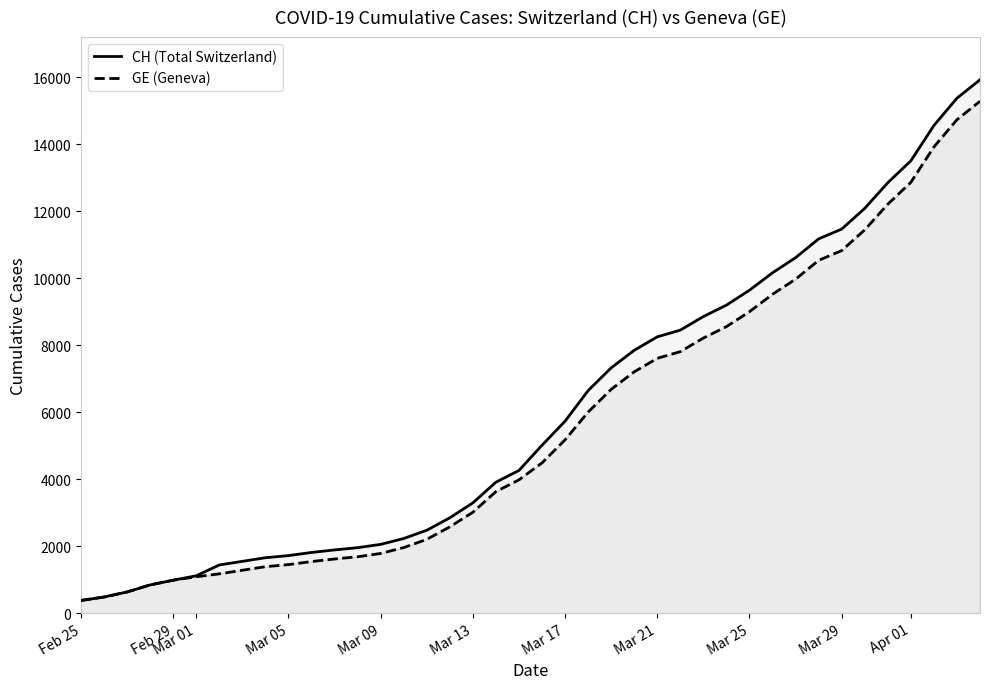

How many distinct data groups are displayed?

2